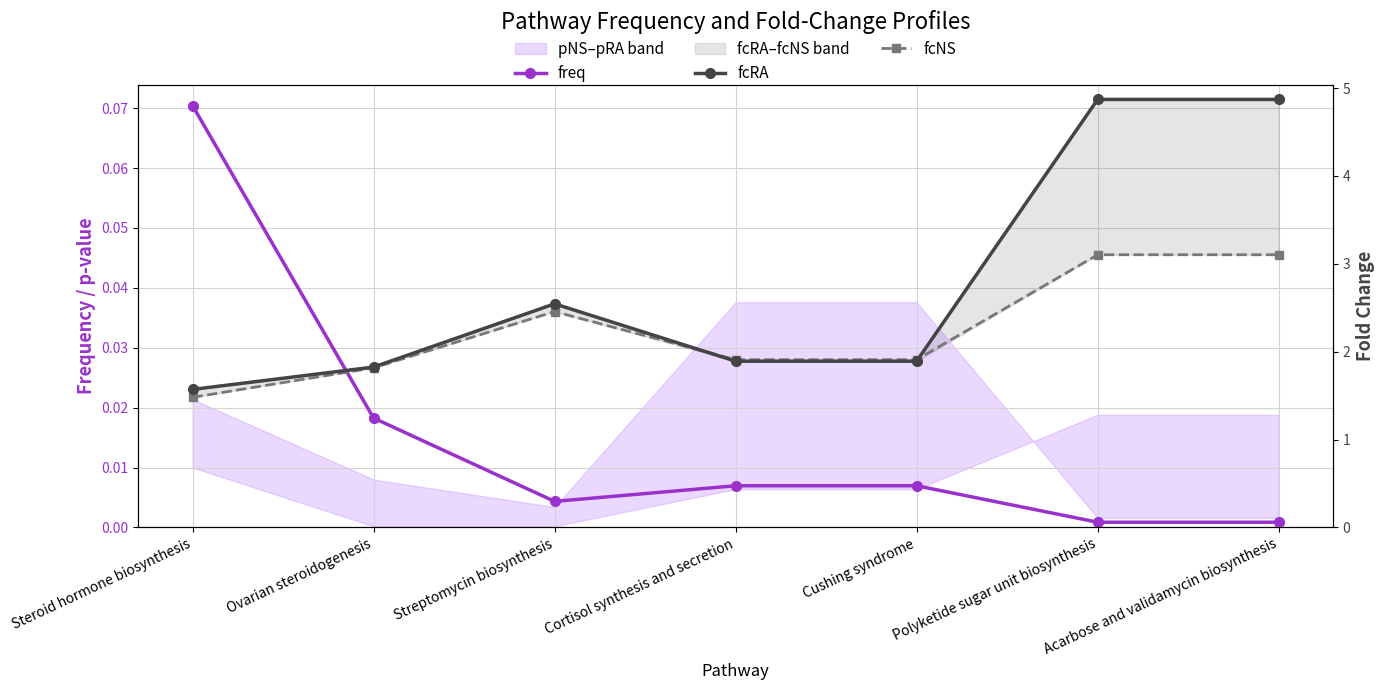

Does the chart have visible grid lines?

Yes